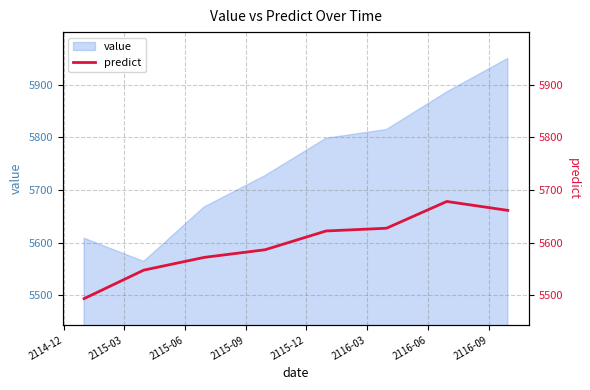

What is the highest value of the value series?

5949.9